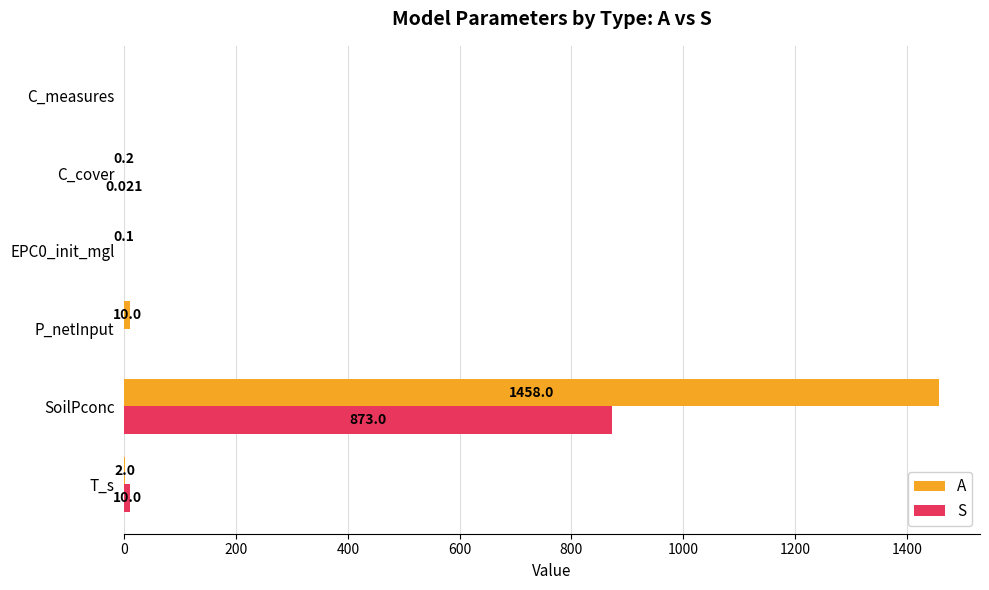

Between SoilPconc and C_cover, which series saw the biggest shift?

A